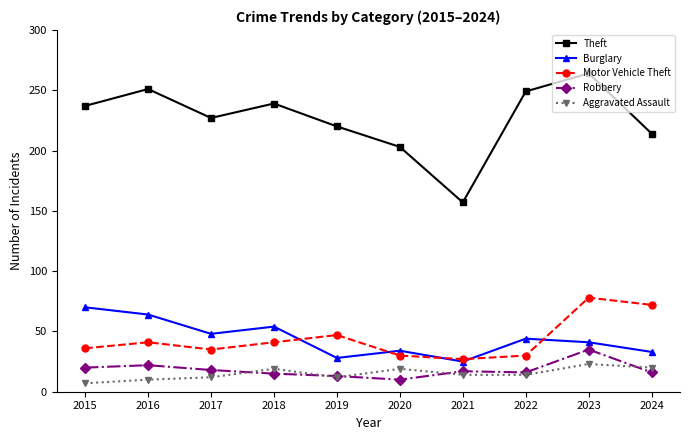

Which series has the largest range (max minus min)?

Theft